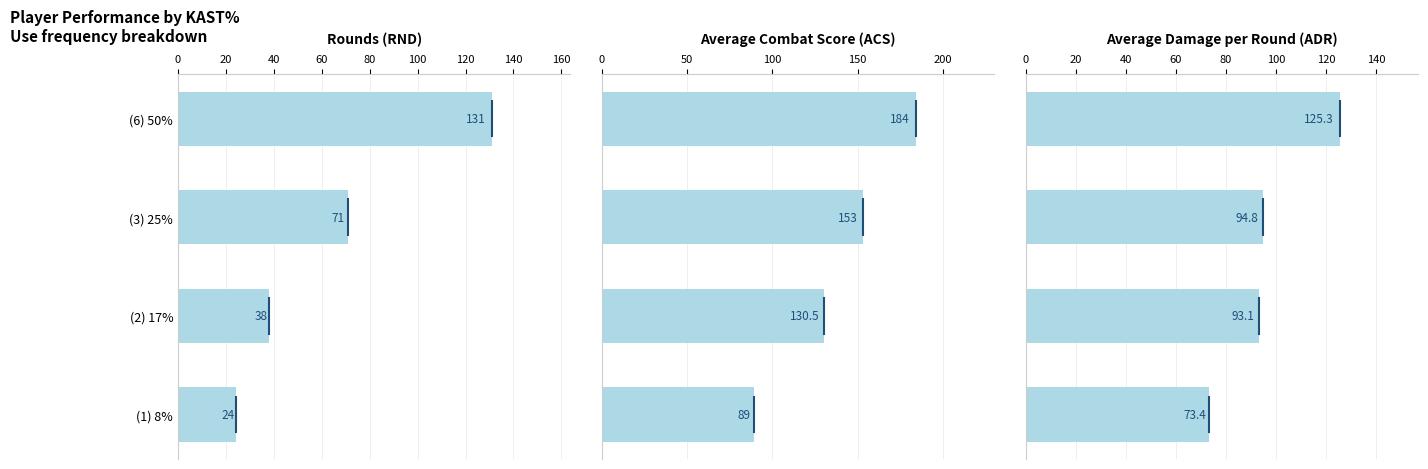

How many groups of bars are there?

4